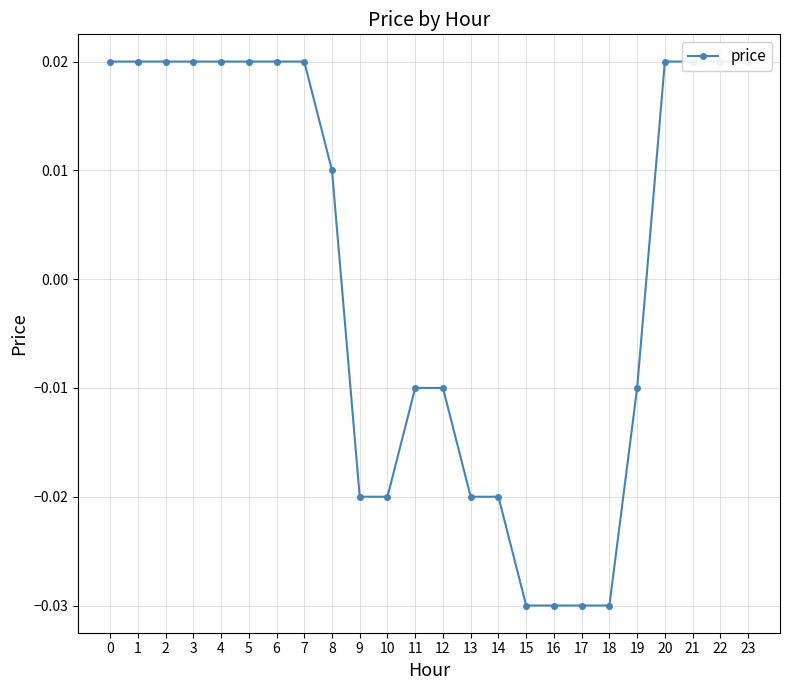

At which label is the value closest to 0?

8